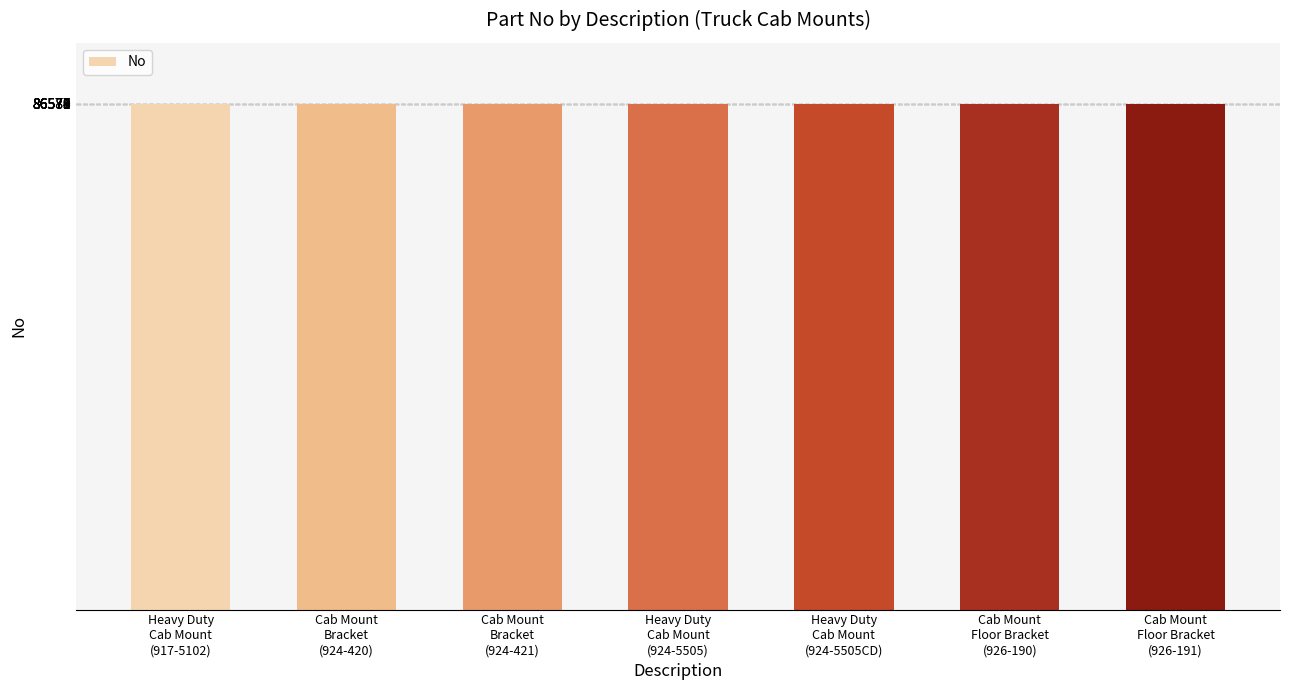

Does the chart contain any negative values?

No